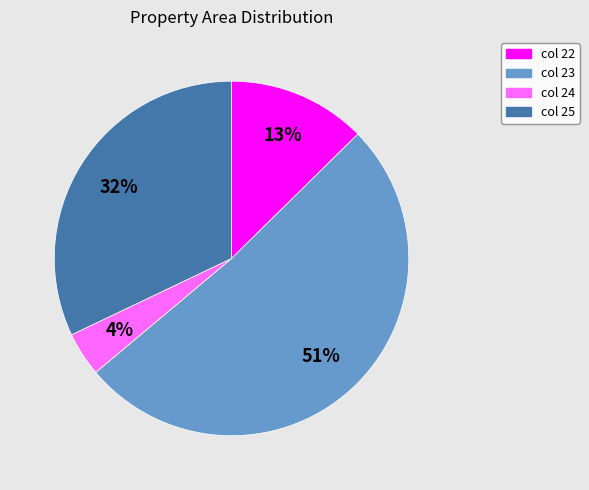

Is there any slice that represents more than half of the pie?

Yes